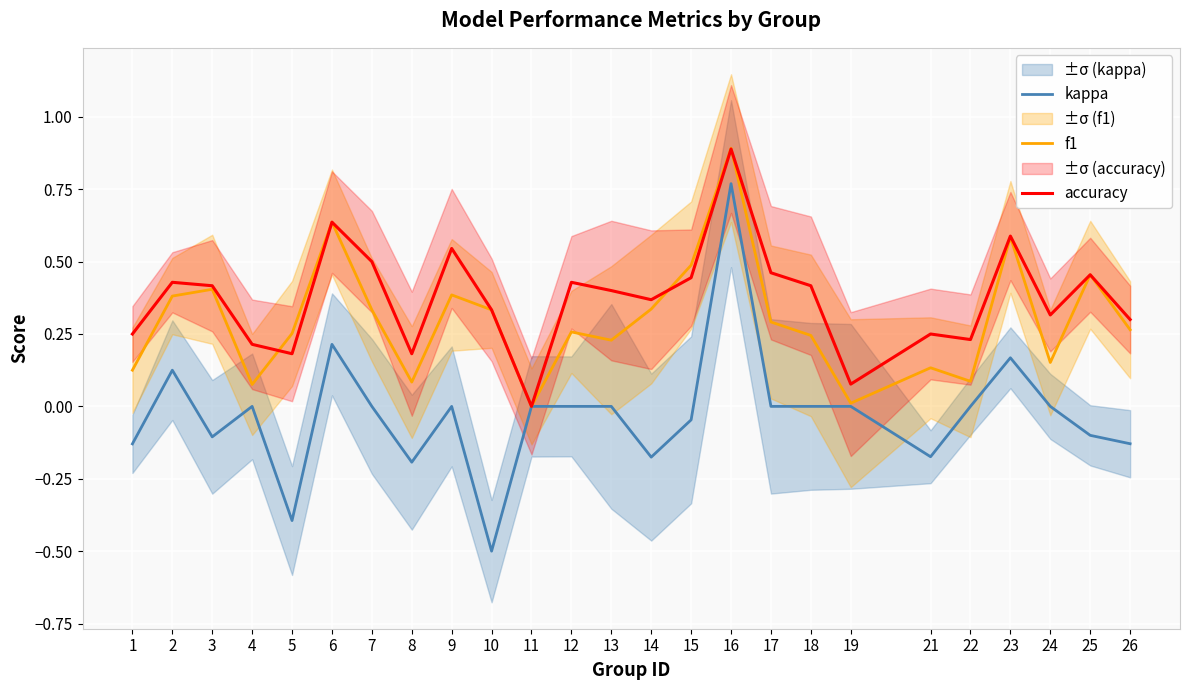

Rank the categories by kappa value from lowest to highest.

10, 5, 8, 14, 21, 1, 26, 3, 25, 15, 4, 7, 9, 11, 12, 13, 17, 18, 19, 22, 24, 2, 23, 6, 16